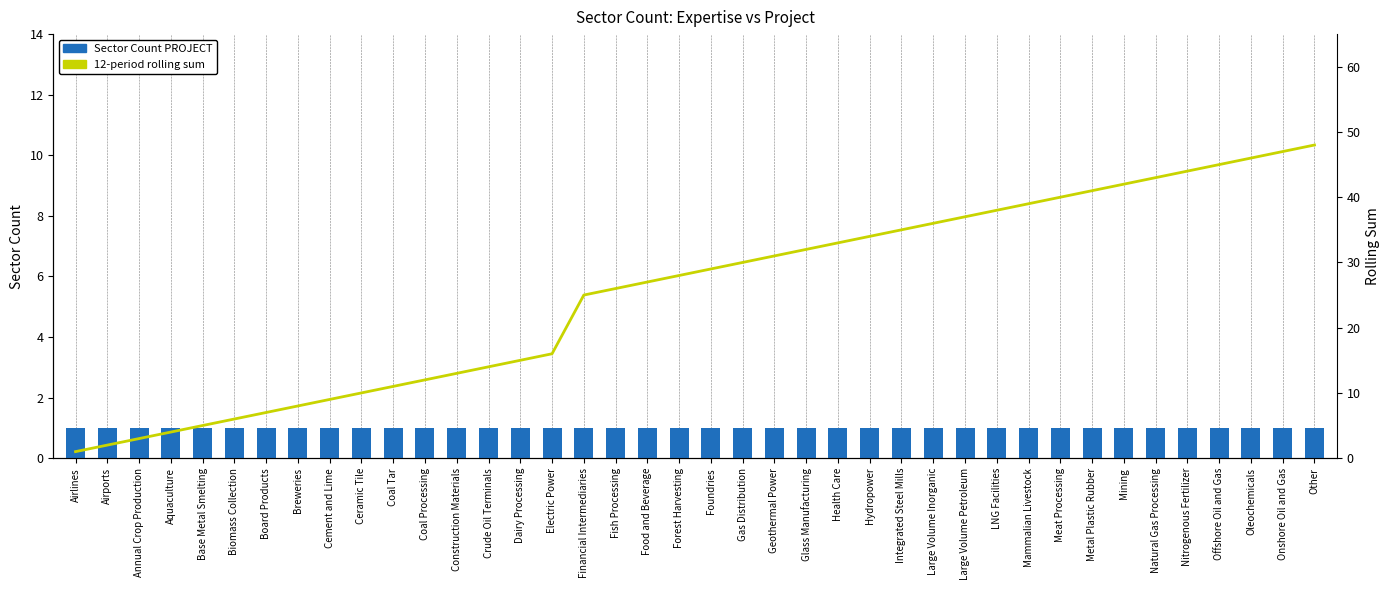

Which series changed the most between Construction Materials and Forest Harvesting?

12-period rolling sum